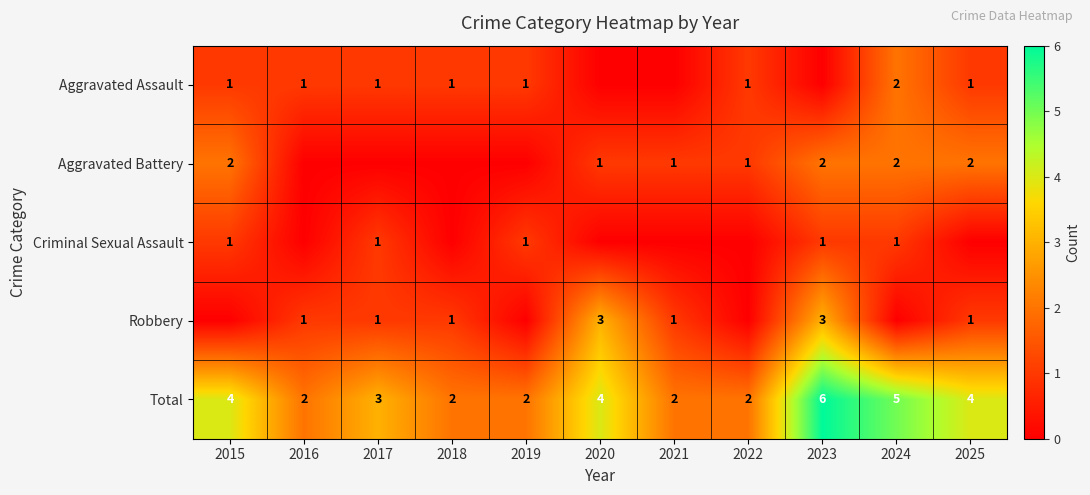

What is the maximum value shown in the chart?

6